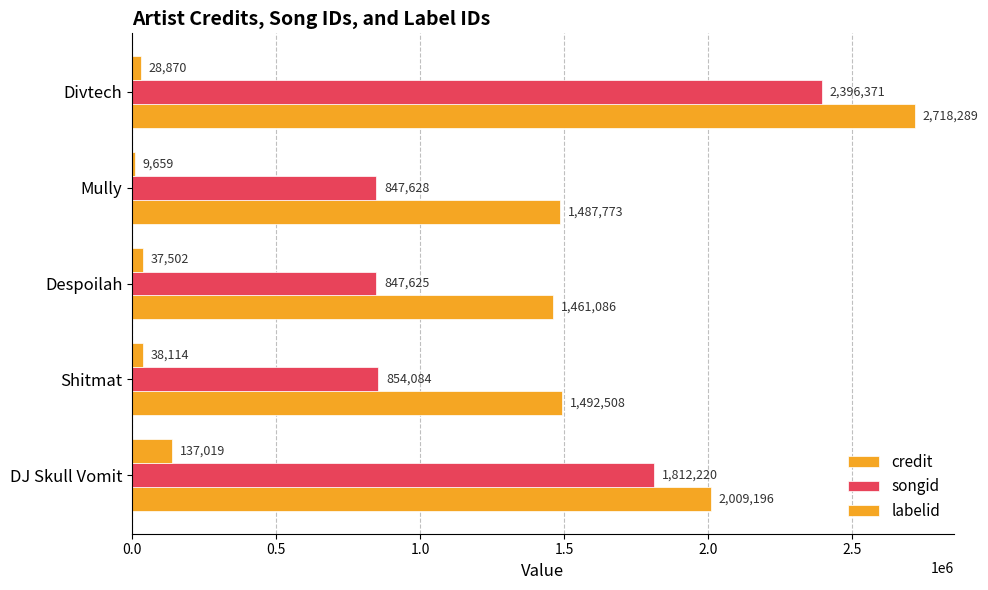

How many categories are shown in the chart?

5